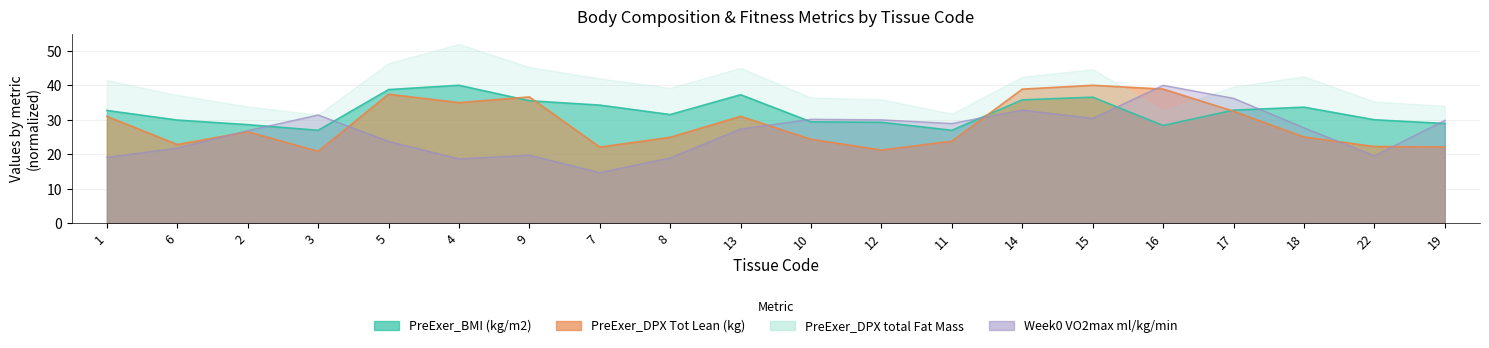

What is the minimum value for PreExer_BMI (kg/m2)?

26.9